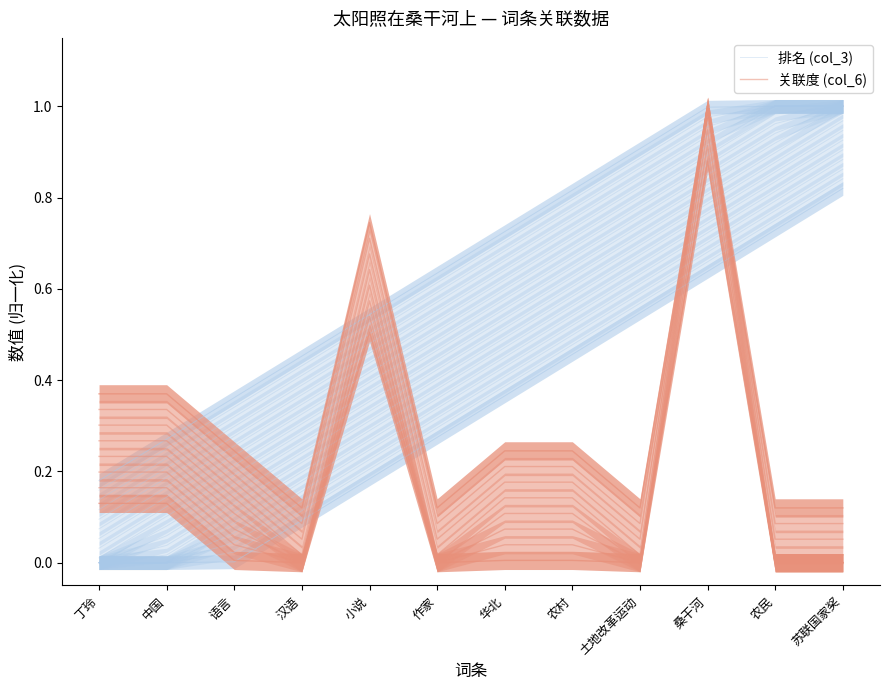

In 关联度 (col_6), how many points are higher than both neighbors (excluding endpoints)?

2